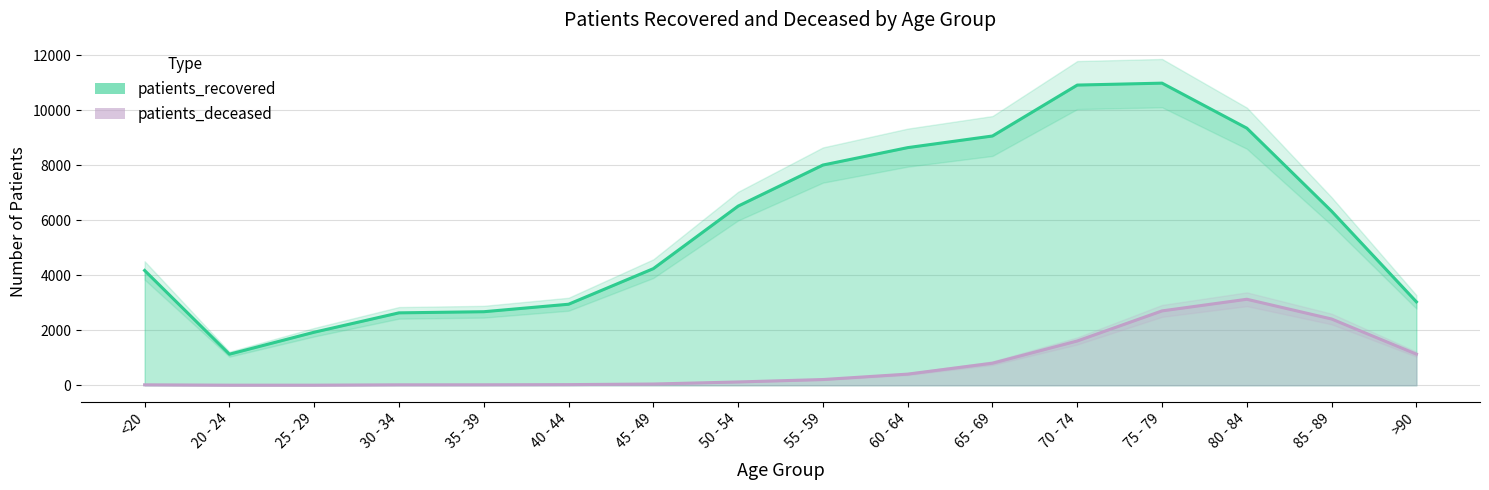

Which has a higher value, 55 - 59 or 25 - 29?

55 - 59